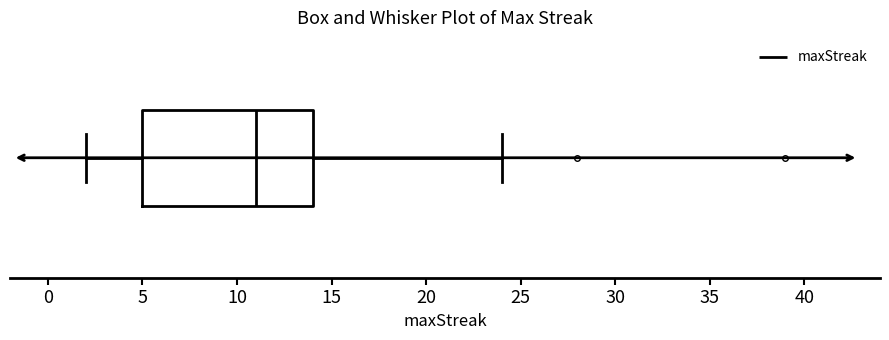

Where is the right edge of the box on the x-axis? The values are not printed on the chart, so give them approximately, as read against the axis.

14